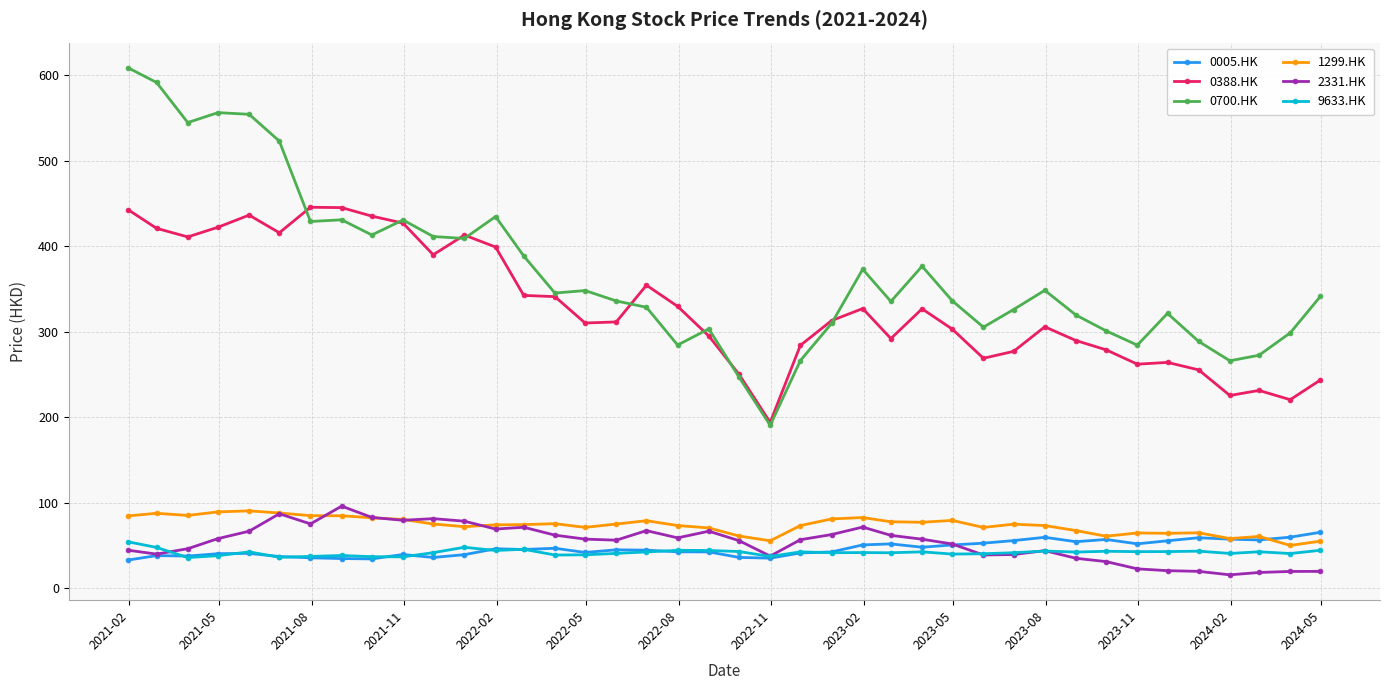

What is the value of the 9633.HK point at the 31st from the left?

43.5